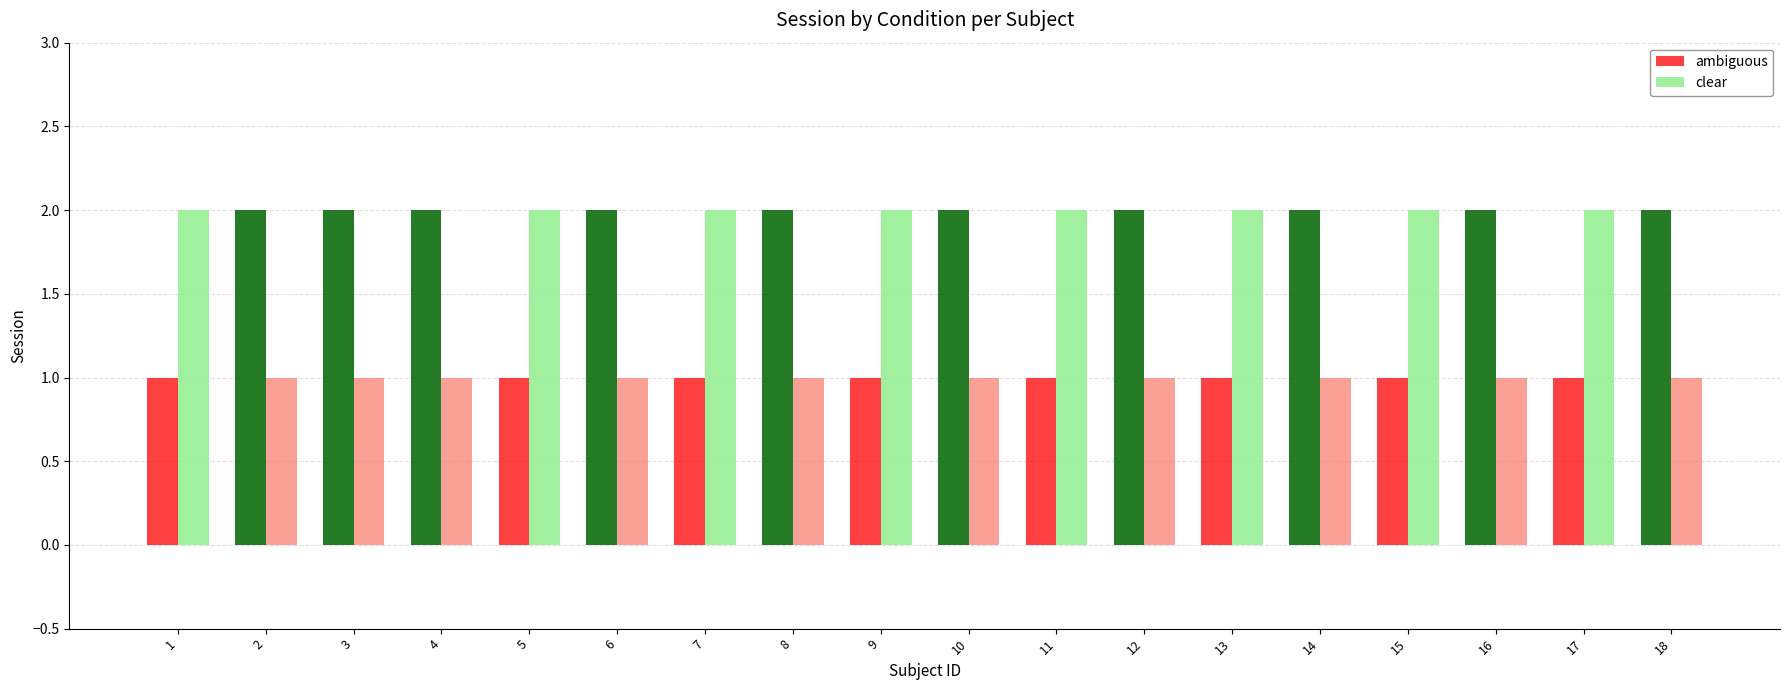

What are all the series names shown in the legend?

ambiguous, clear